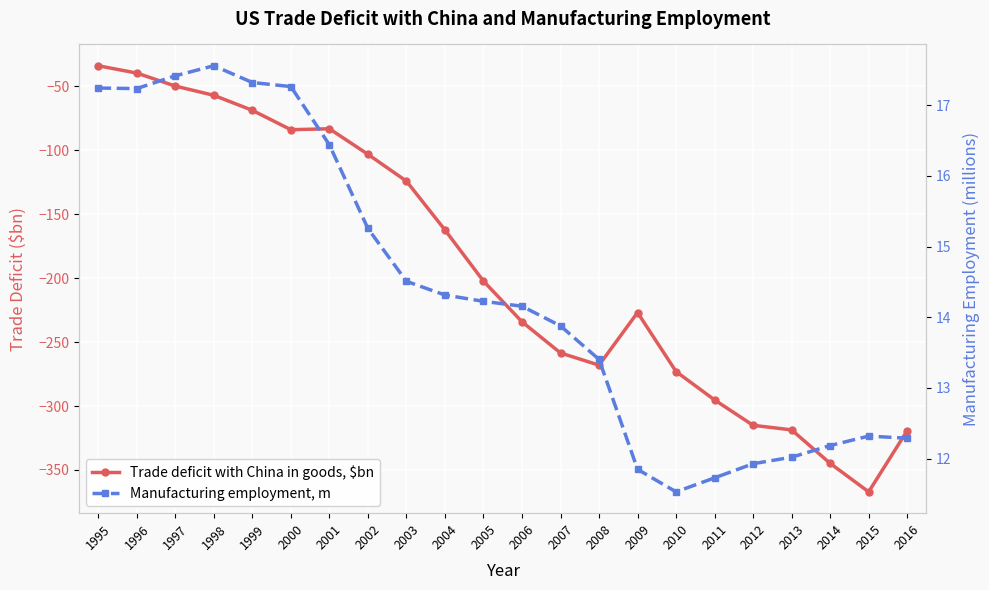

At which category is the sum across all series the highest?

1995